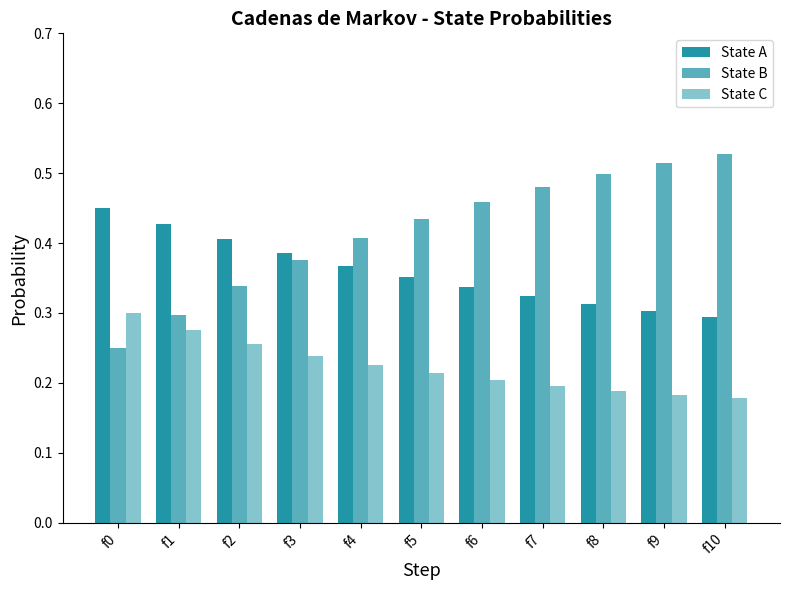

What is the sum of the State B values at f6 and f4?

0.9